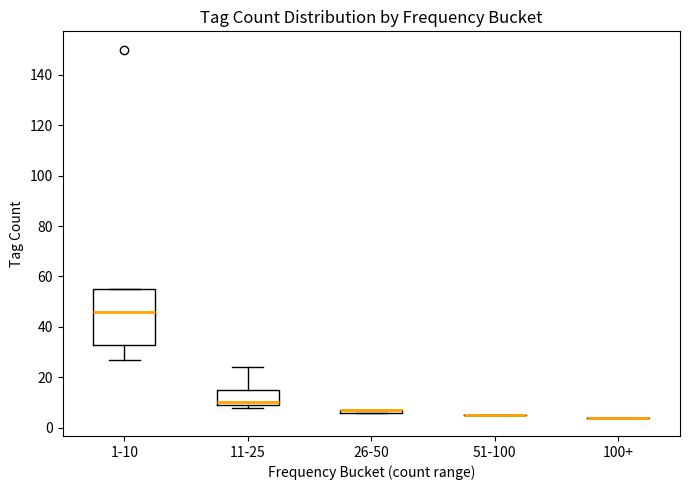

Where is the lower edge of the box for 11-25 on the y-axis? The values are not printed on the chart, so give them approximately, as read against the axis.

10